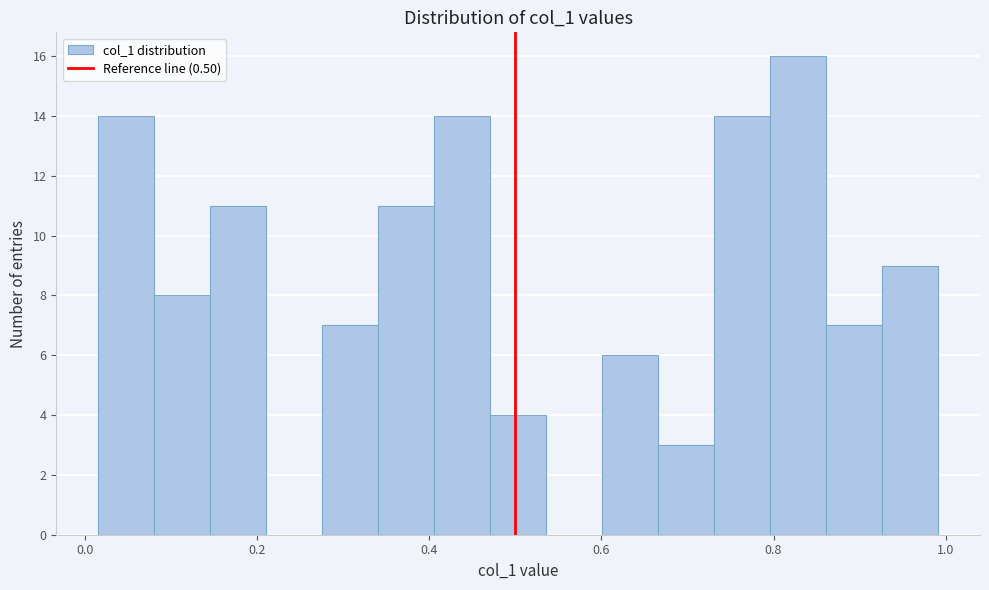

Read against the x-axis, roughly where is the centre of the tallest bar?

0.82